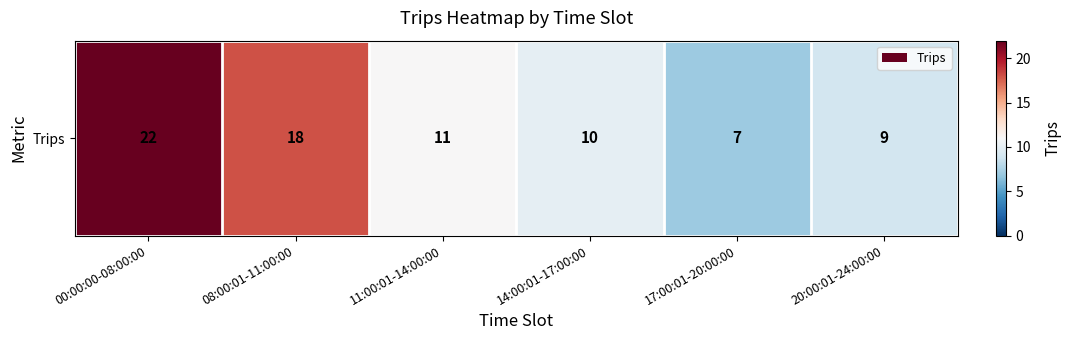

What is the change in value from 11:00:01-14:00:00 to 20:00:01-24:00:00?

-2